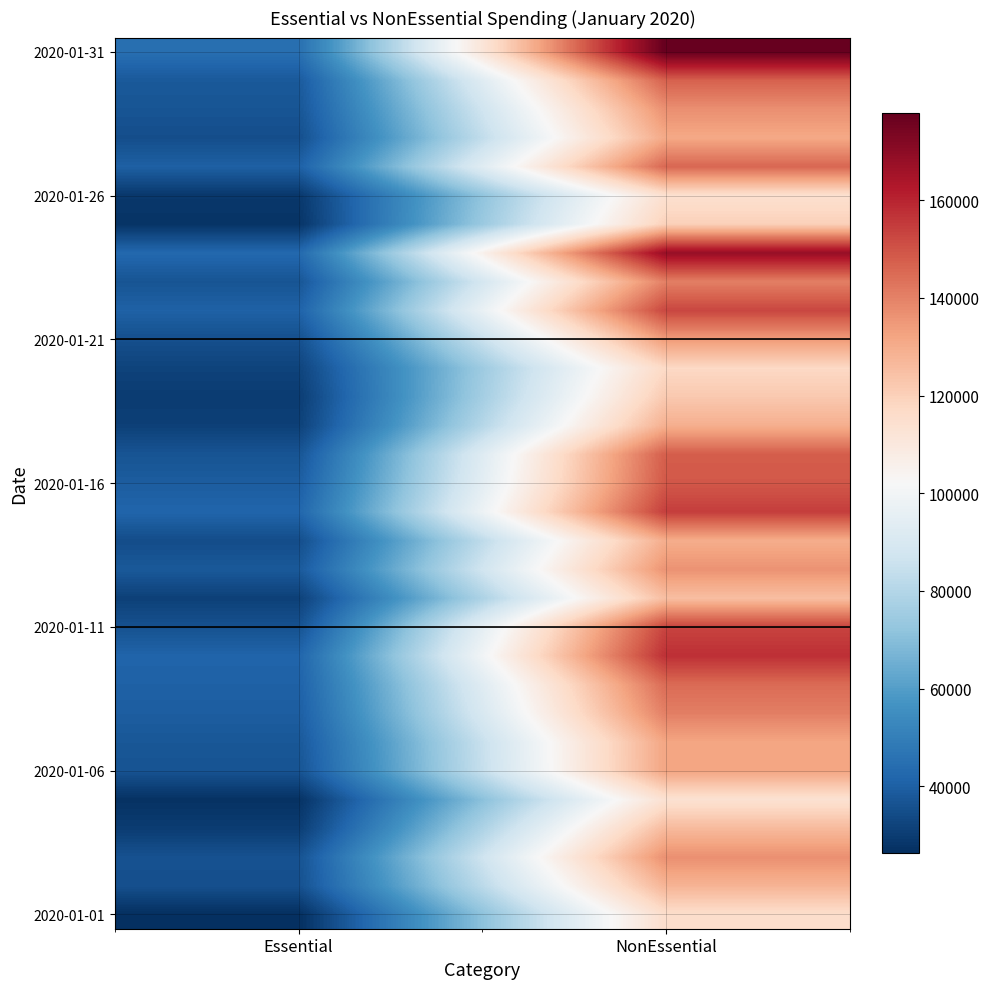

What is the greatest value displayed?

177862